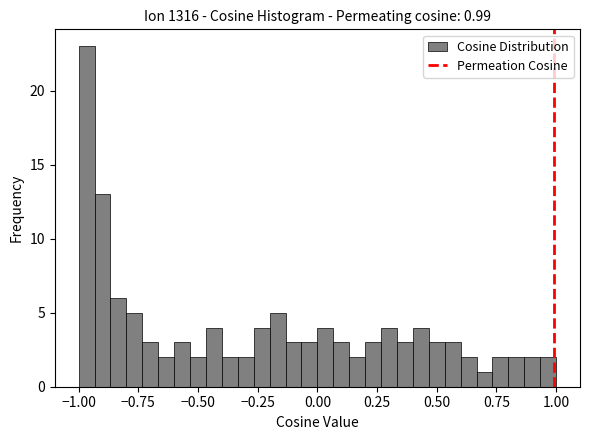

Read against the x-axis, roughly where is the centre of the tallest bar?

-0.95